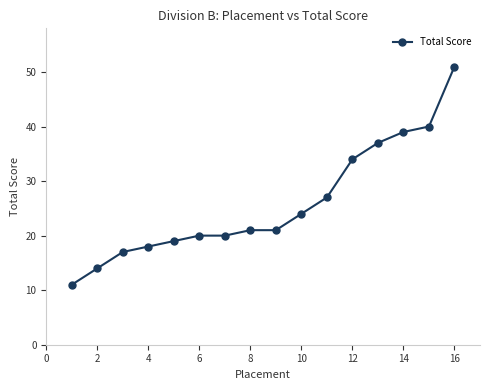

What is the value of the 1st point from the left?

11